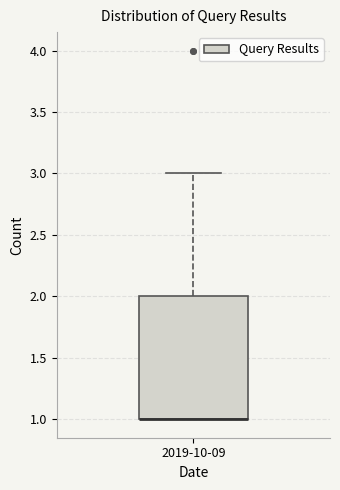

Where is the upper edge of the box for 2019-10-09 on the y-axis? The values are not printed on the chart, so give them approximately, as read against the axis.

2